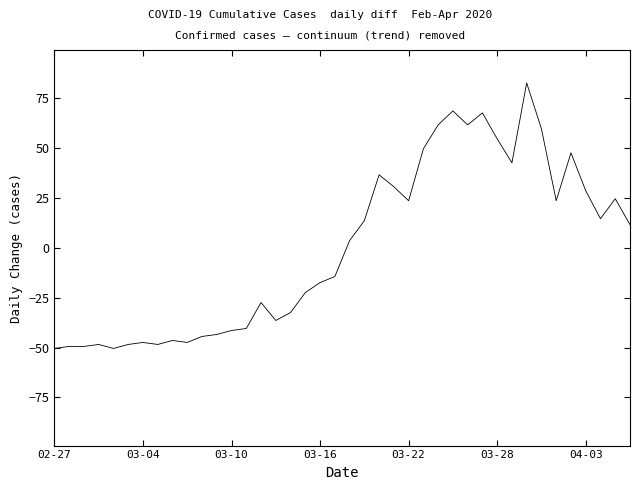

What is the difference between the maximum and minimum values?

133.0